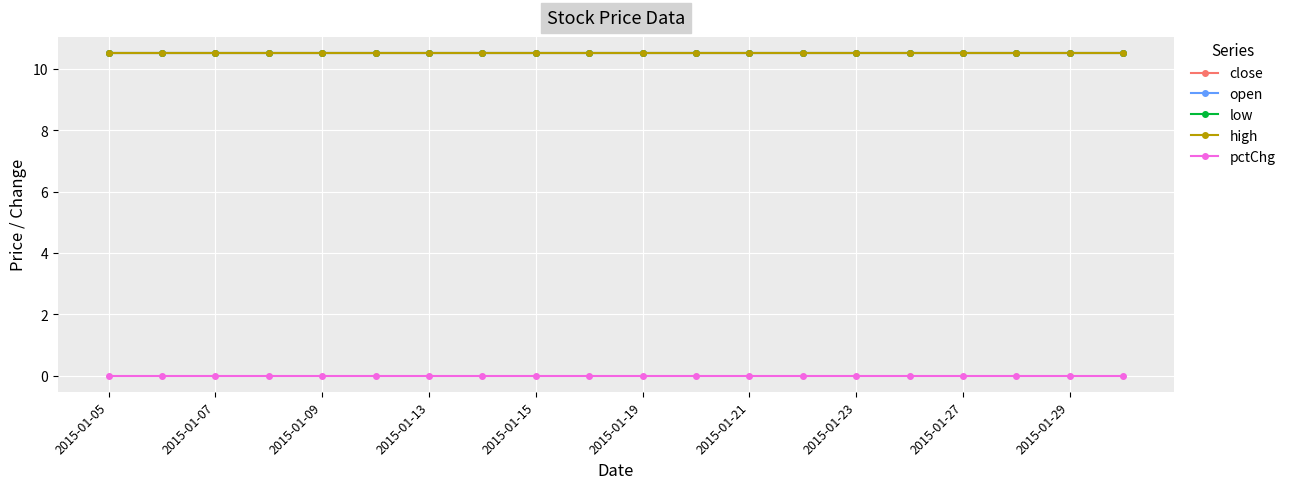

True or false: open has more than 1 interior local peaks.

False